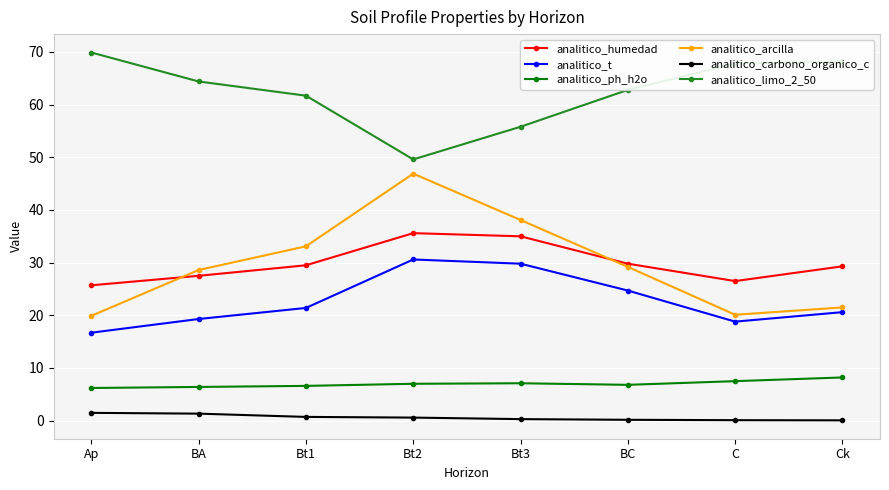

Where is the first local minimum for analitico_humedad?

C